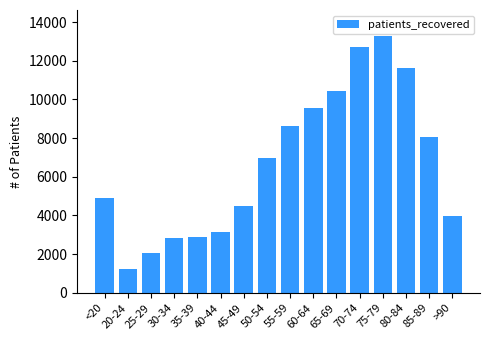

What is the label of the 8th bar from the left?

50-54